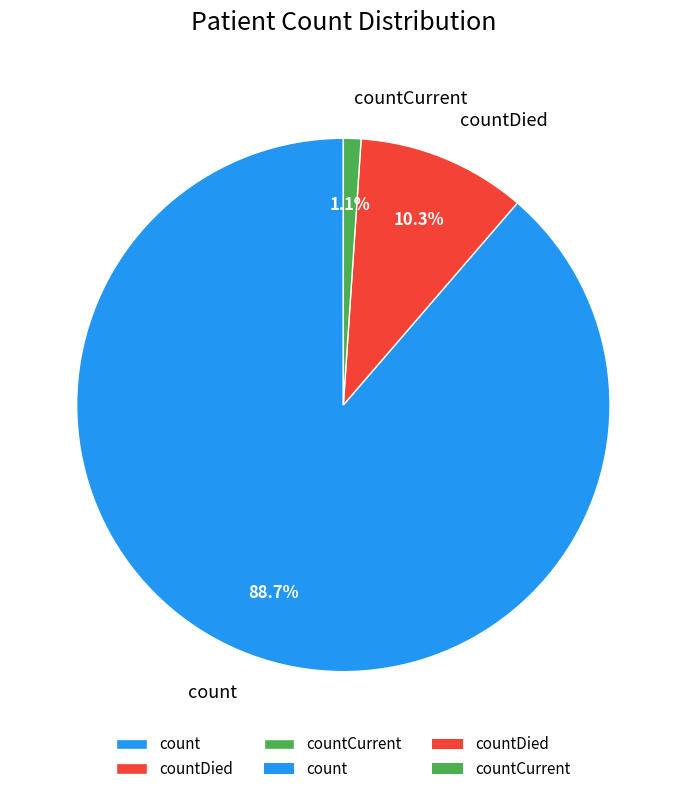

How many slices are in this pie chart?

3